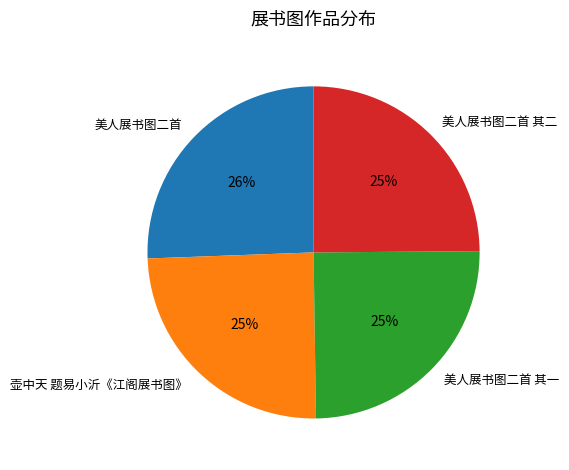

The 美人展书图二首 slice represents 26% of the pie. True or false?

True